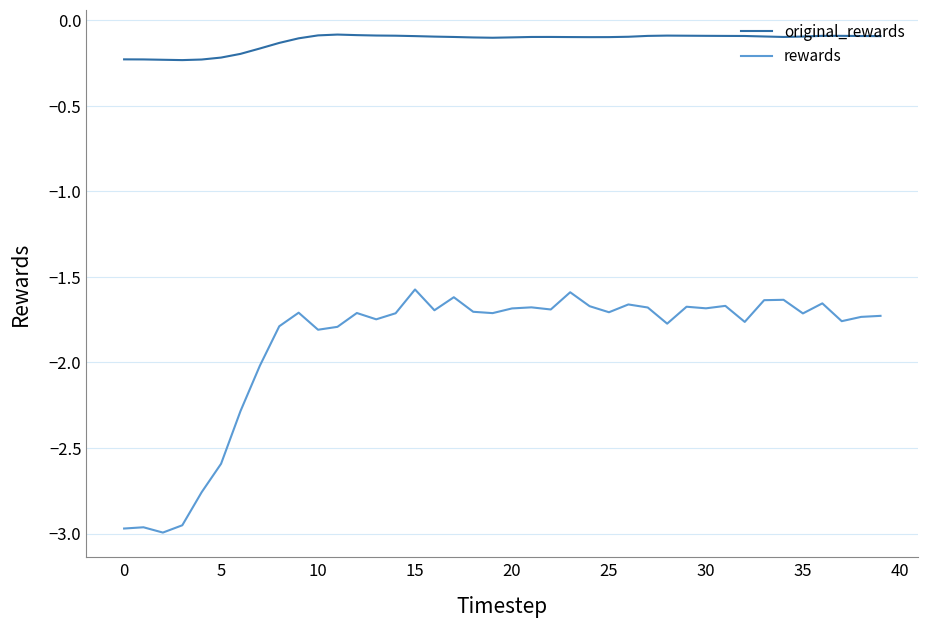

List the series in order of their peak value, highest first.

original_rewards, rewards